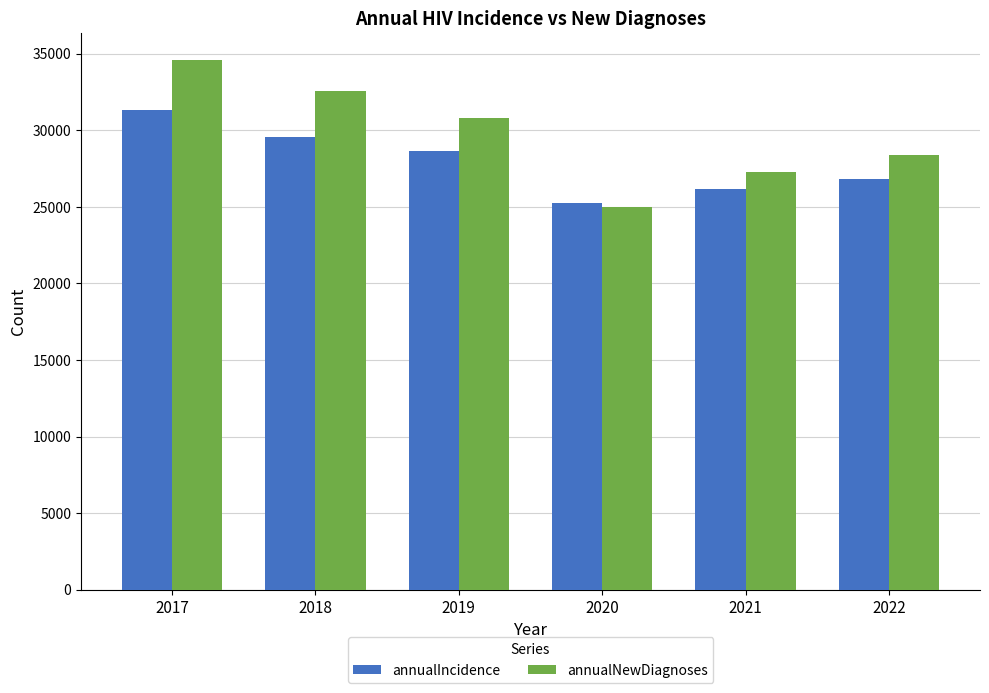

Between 2019 and 2022, which series saw the biggest shift?

annualNewDiagnoses